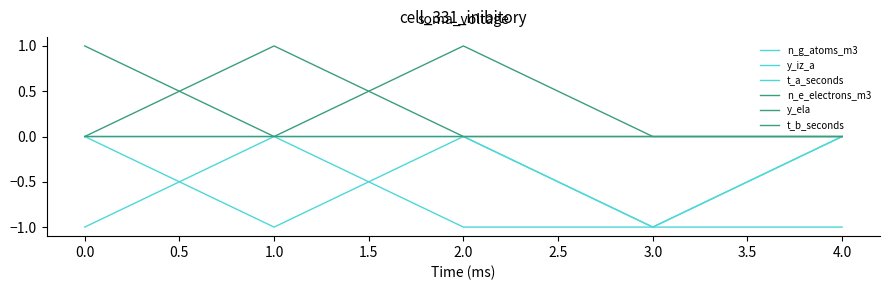

Is this an area chart (filled region under the line)?

No